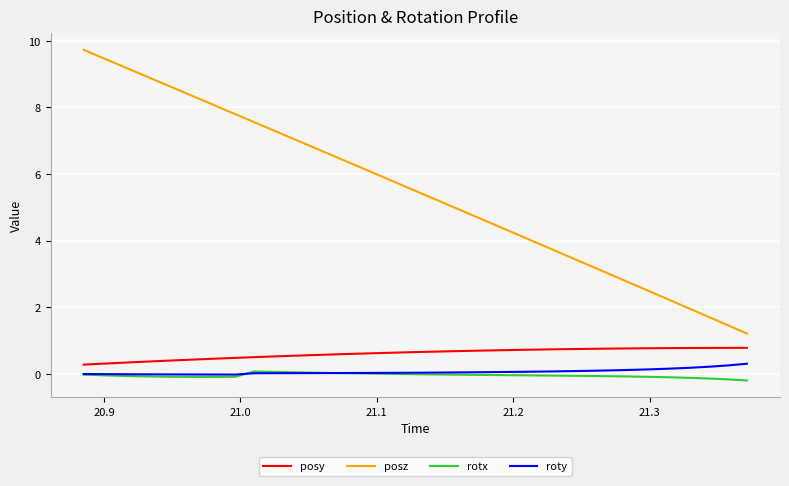

Which series has the largest total across all categories?

posz